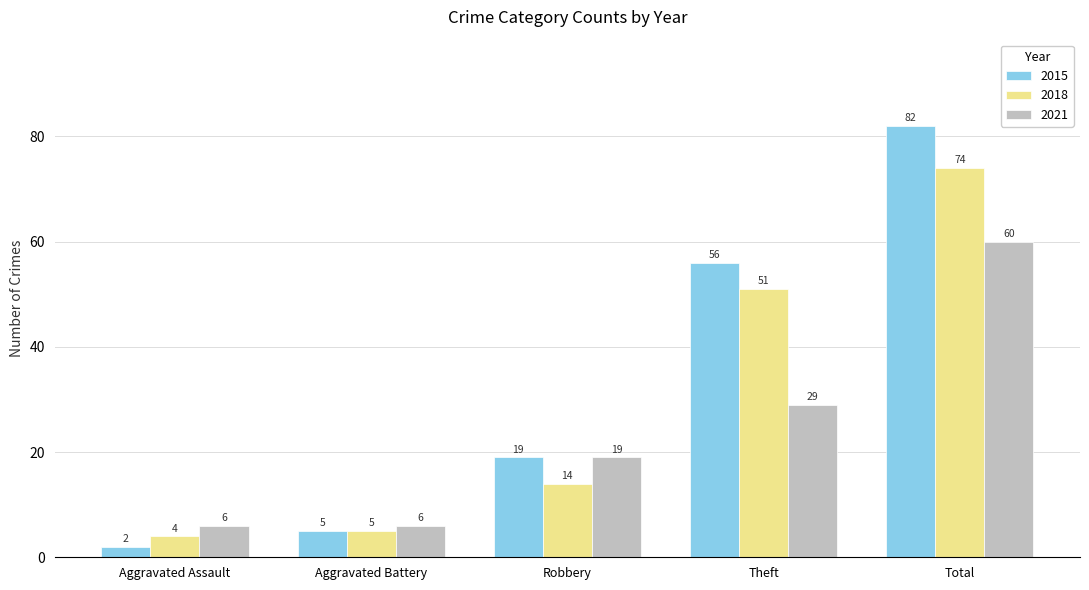

At Total, list the series in order from largest to smallest.

2015, 2018, 2021